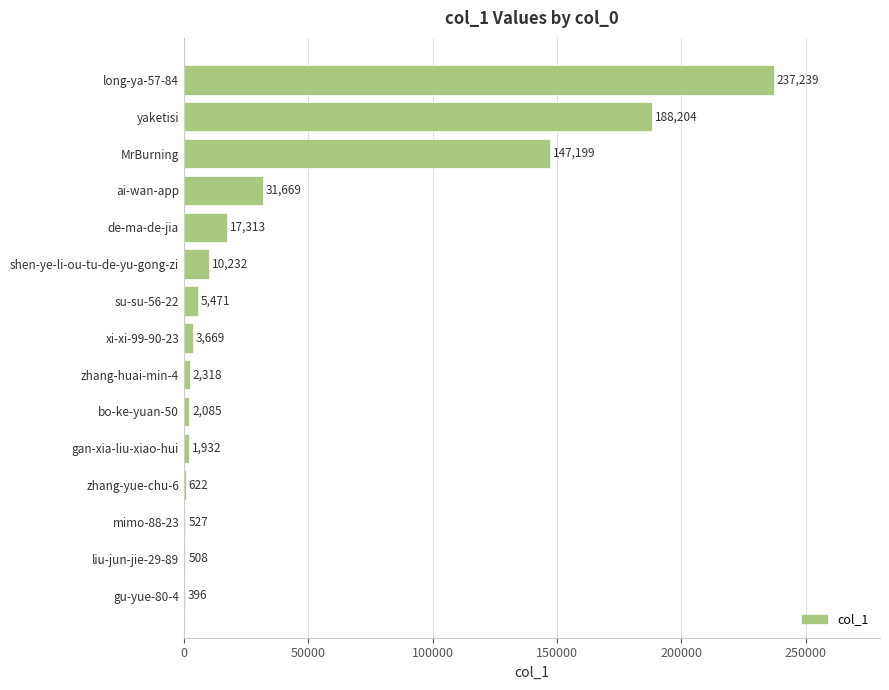

The chart shows a value of 237239 at long-ya-57-84. True or false?

True